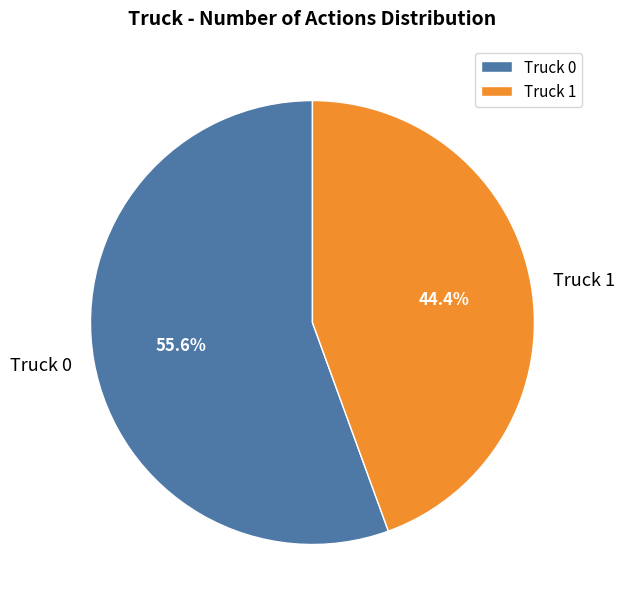

Do Truck 1 and Truck 0 together represent more than half of the pie?

Yes